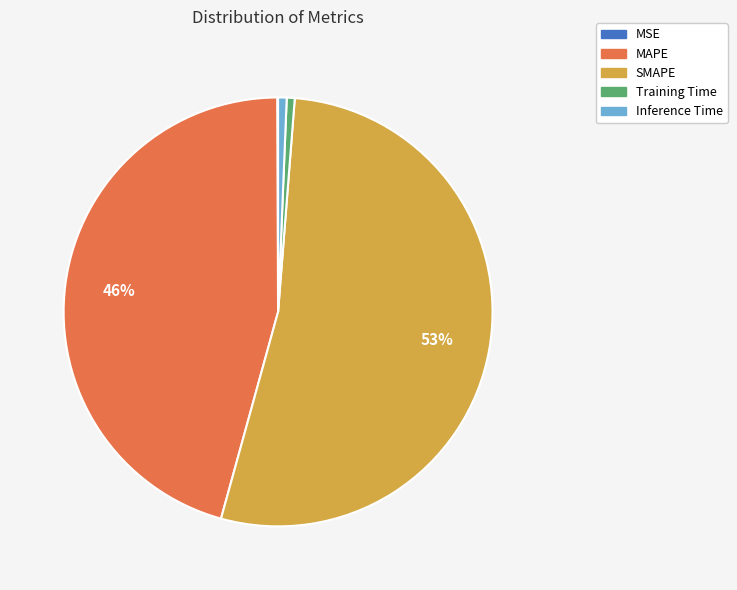

To the nearest percent, what portion does MAPE represent?

46%